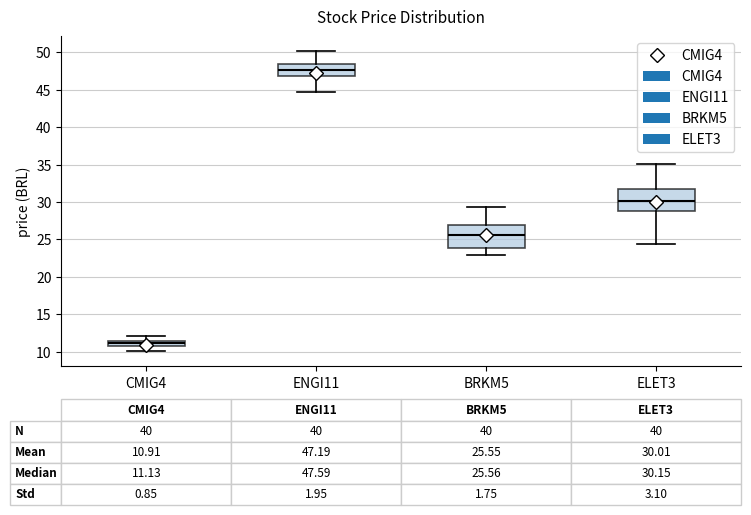

Which box has the lowest median line?

CMIG4